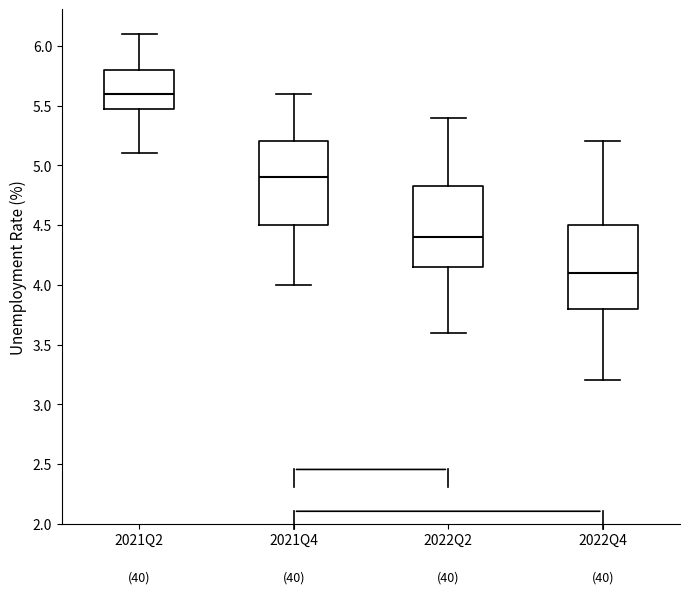

Reading left to right, read every box against the y-axis: the position of its median line, the range the box covers, and the ends of its whiskers. The values are not printed on the chart, so give them approximately, as read against the axis.

2021Q2: median 5.60, box 5.50 to 5.80, whiskers 5.10 to 6.10
2021Q4: median 4.90, box 4.50 to 5.20, whiskers 4.00 to 5.60
2022Q2: median 4.40, box 4.15 to 4.85, whiskers 3.60 to 5.40
2022Q4: median 4.10, box 3.80 to 4.50, whiskers 3.20 to 5.20